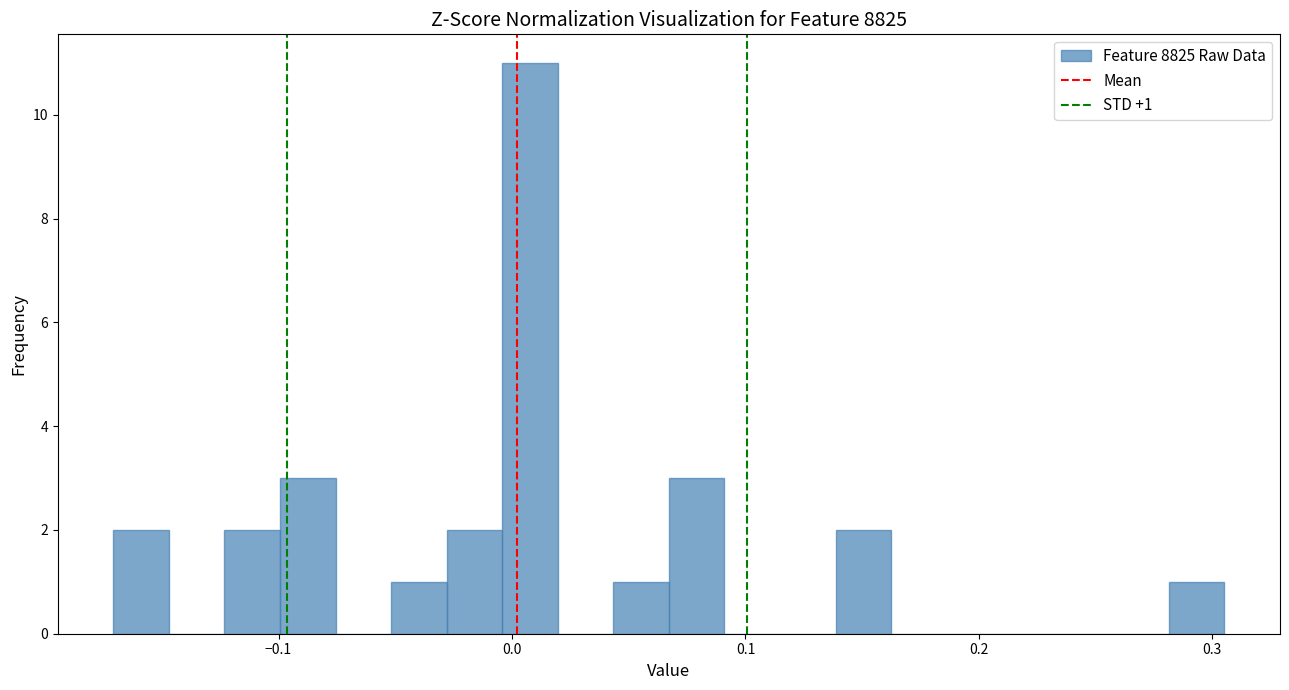

Read against the x-axis, roughly where is the centre of the tallest bar?

0.01